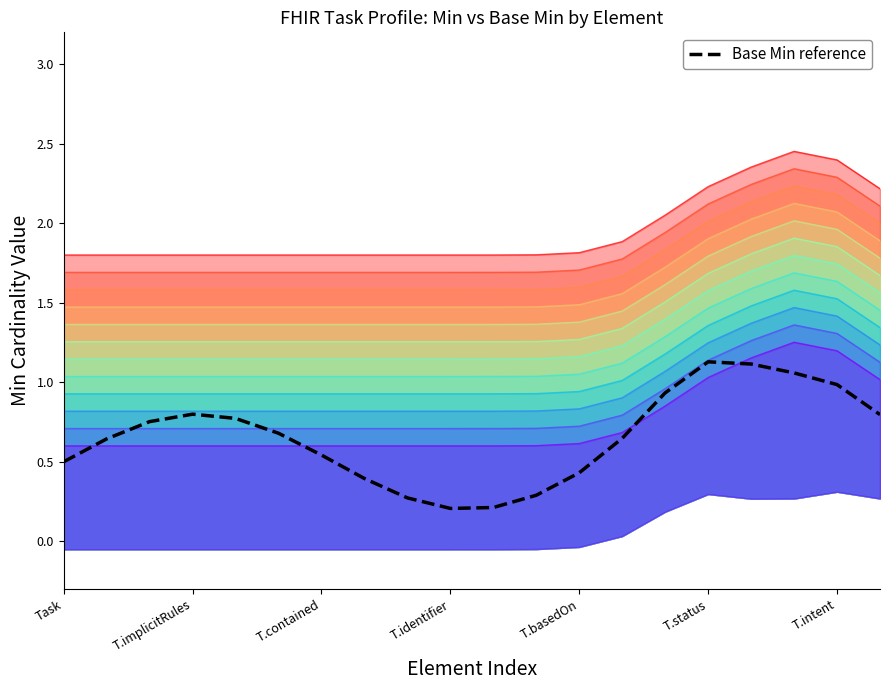

At how many categories does at least one series exceed 1?

20